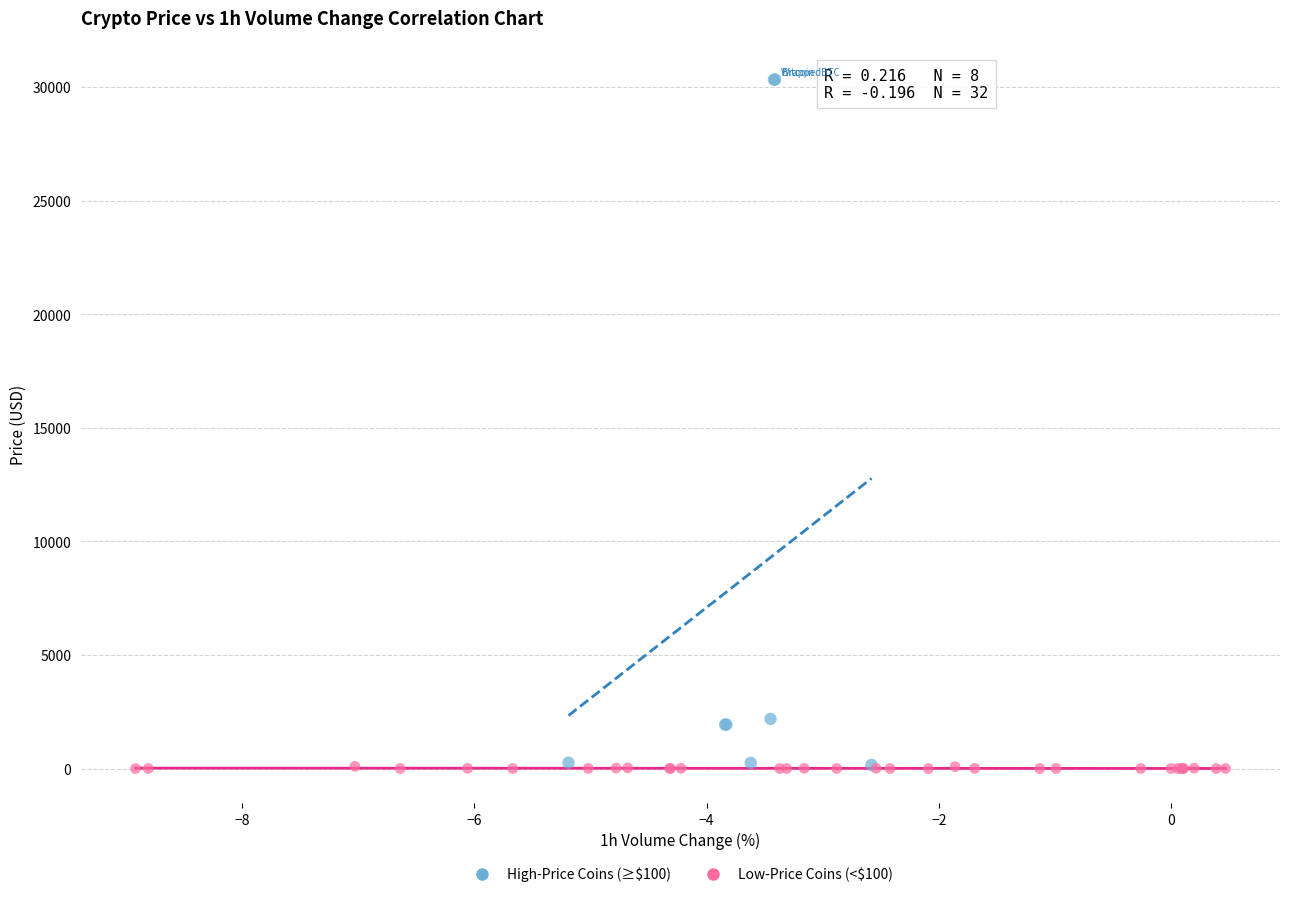

Which series has the largest Y range (max minus min)?

High-Price Coins (≥$100)